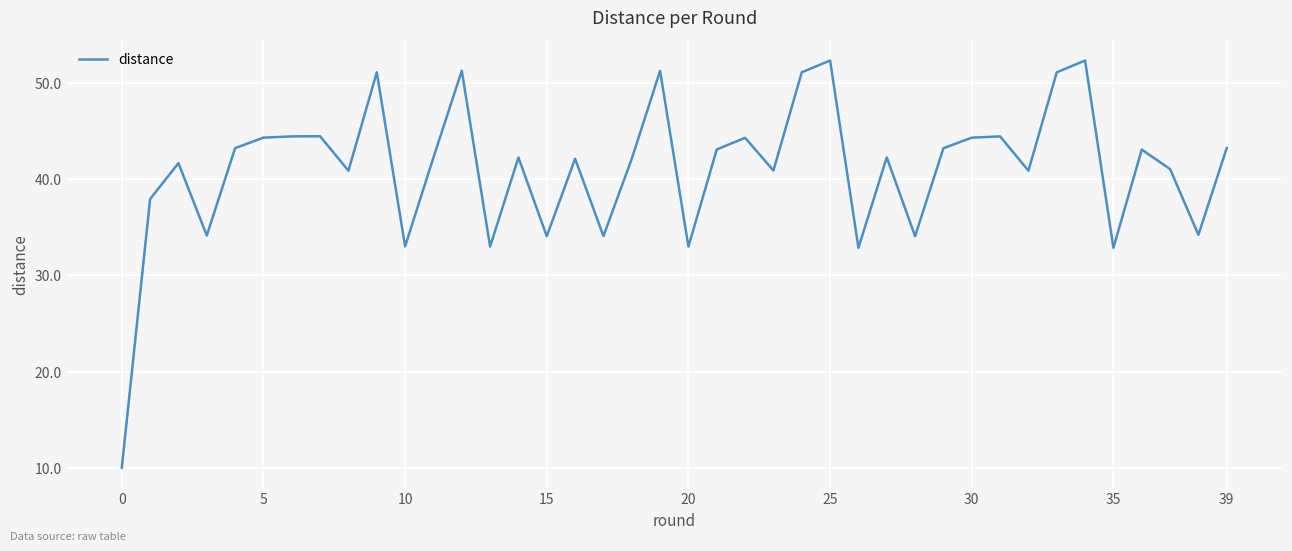

What is the difference between the maximum and minimum values?

42.3